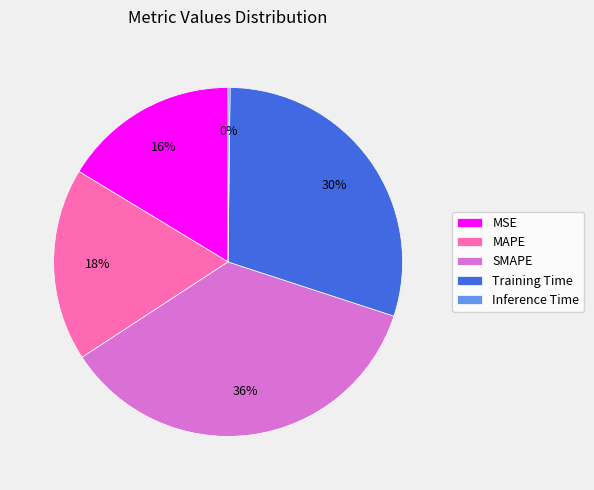

To the nearest percent, what is the average slice percentage?

20%